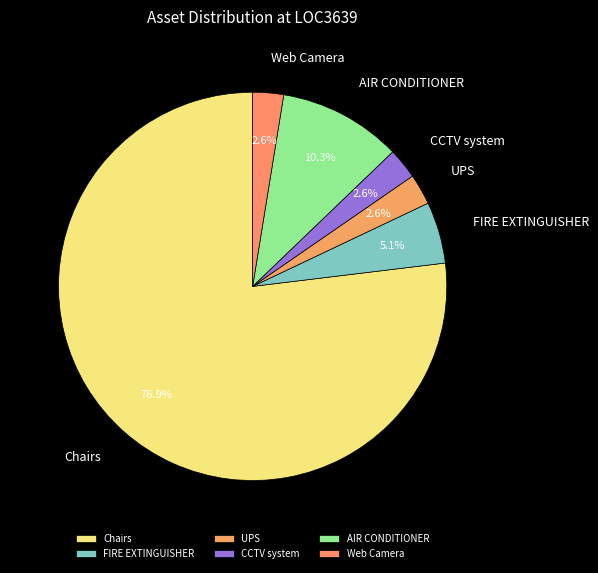

What percentage is the AIR CONDITIONER slice, to the nearest percent?

10%